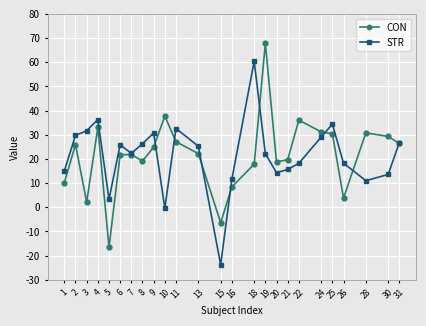

What are all the series names shown in the legend?

CON, STR